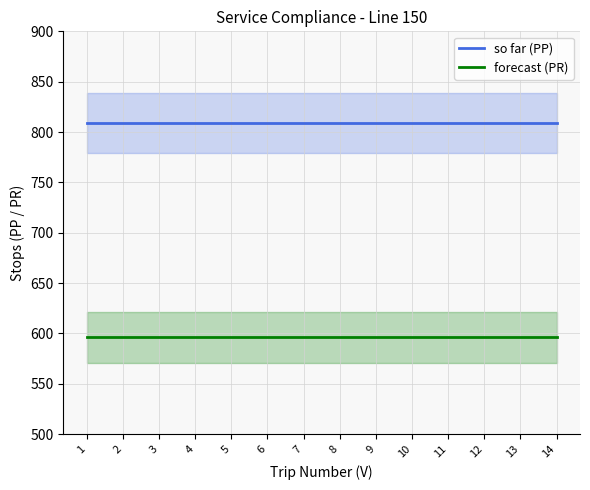

Rank the series by their average value, from lowest to highest.

forecast (PR), so far (PP)